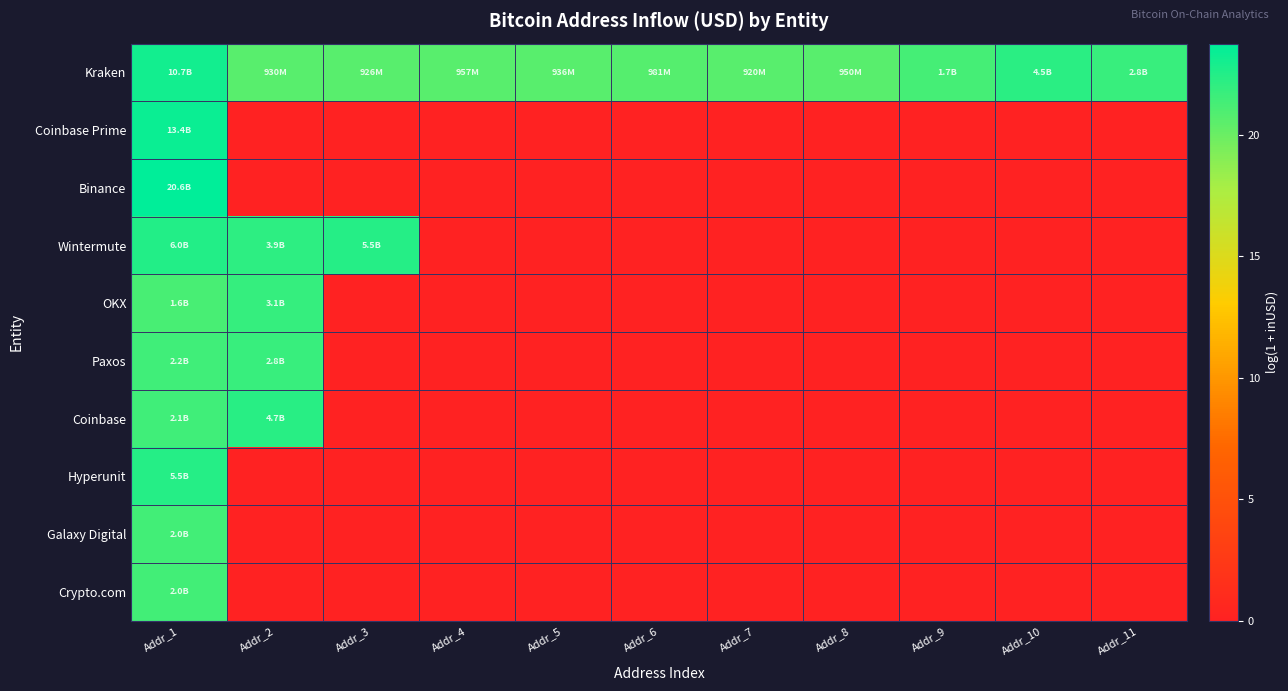

What is the spread (max minus min) of values at Addr_3?

22.4